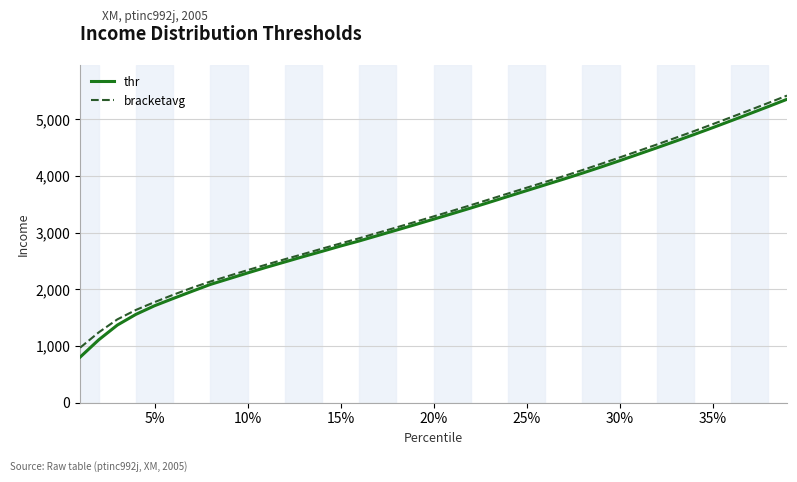

What is the average value of the bracketavg series?

3309.4